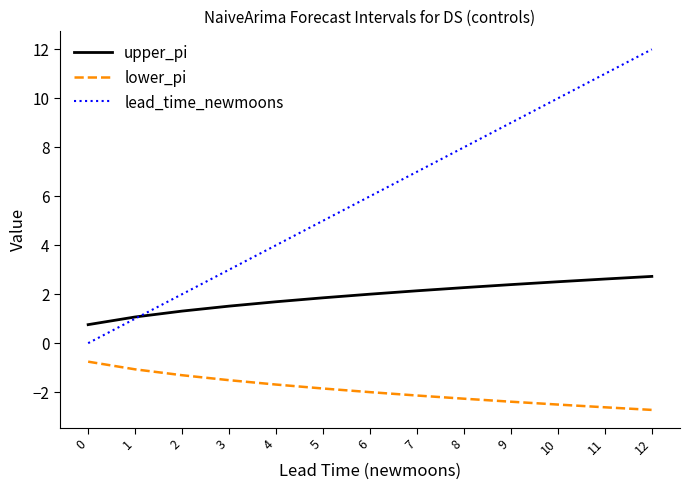

The upper_pi series shows 1.4 at 9. True or false?

False